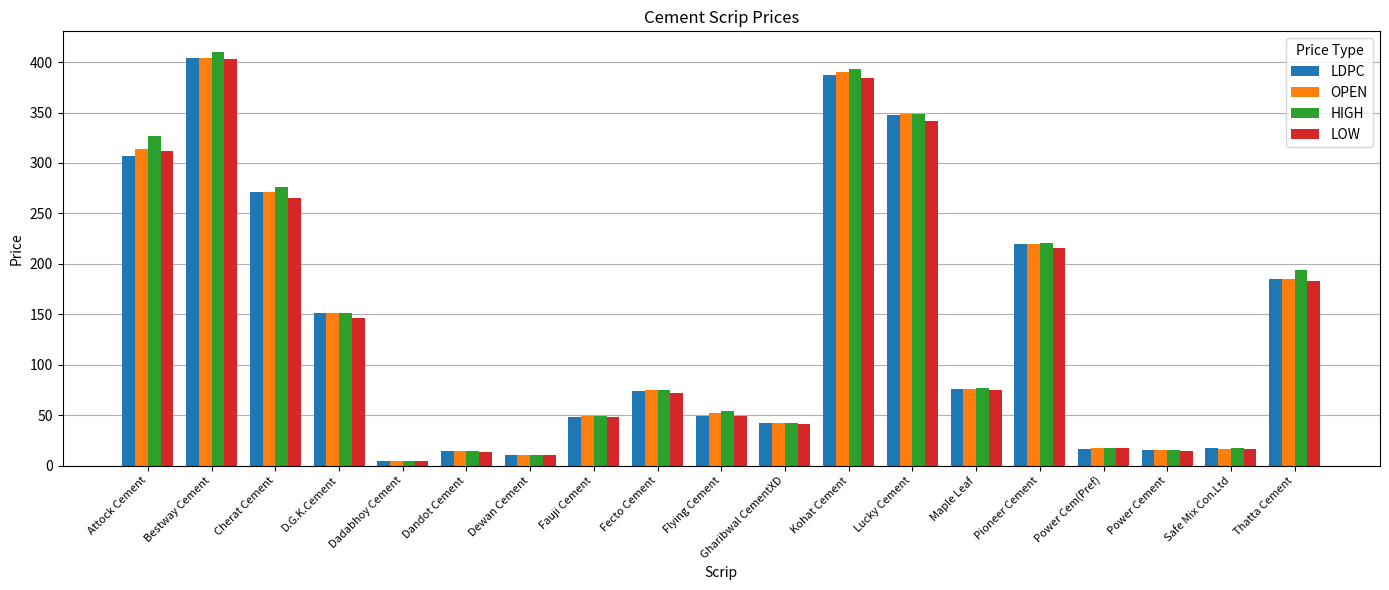

Which series changed the most between Cherat Cement and Gharibwal CementXD?

HIGH